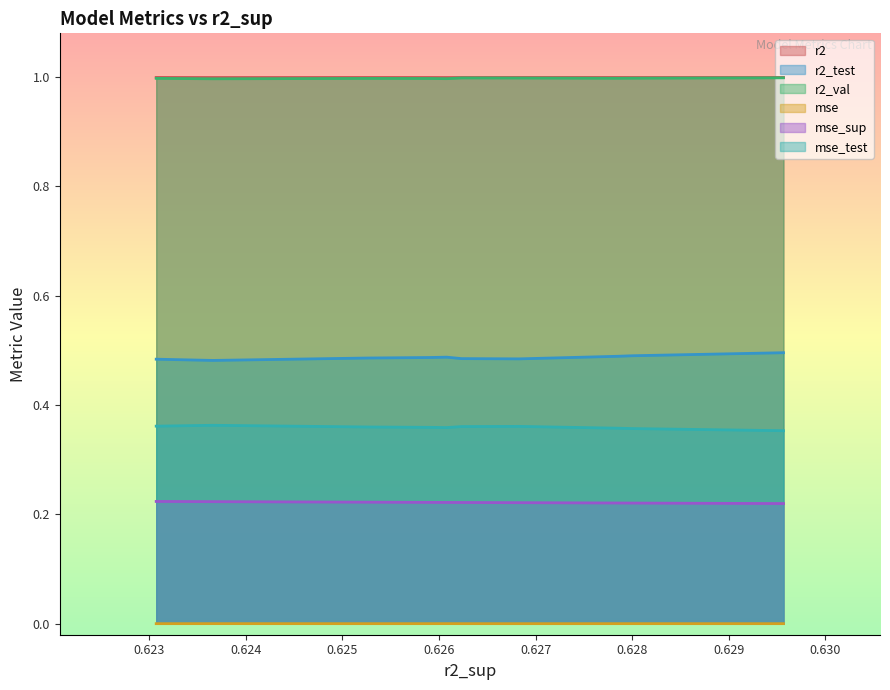

Which series has the largest total across all categories?

r2